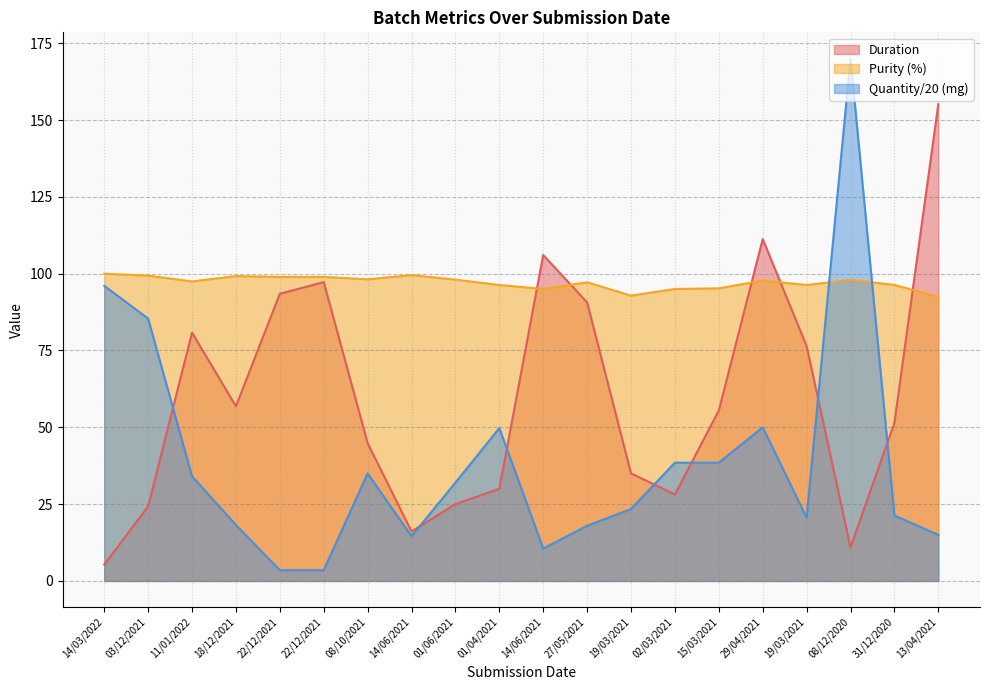

Rank the categories by Purity value from highest to lowest.

14/03/2022, 14/06/2021, 03/12/2021, 18/12/2021, 22/12/2021, 22/12/2021, 08/10/2021, 01/06/2021, 08/12/2020, 29/04/2021, 11/01/2022, 27/05/2021, 31/12/2020, 01/04/2021, 19/03/2021, 15/03/2021, 02/03/2021, 14/06/2021, 19/03/2021, 13/04/2021